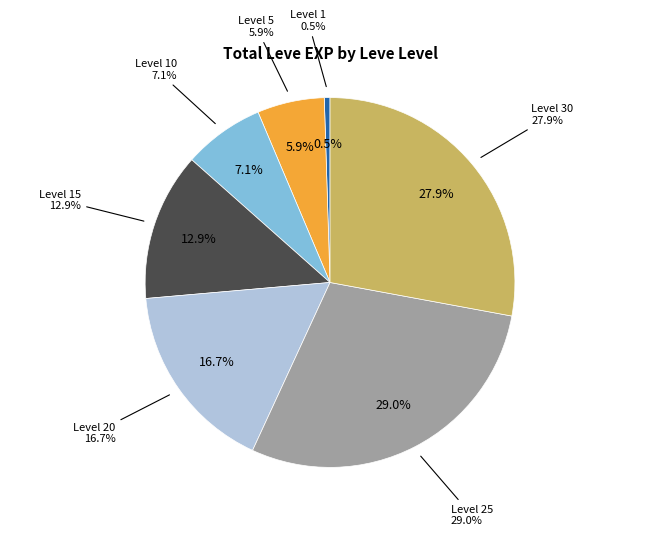

How many slices are in this pie chart?

7